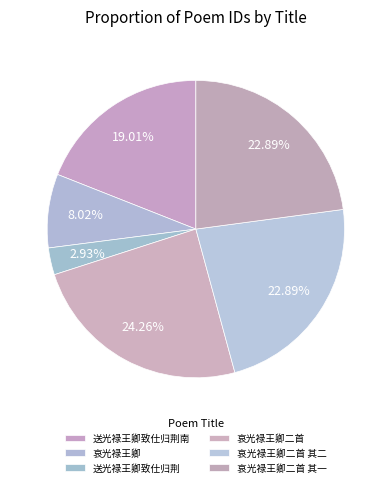

True or false: 哀光禄王卿 accounts for 16% of the total.

False